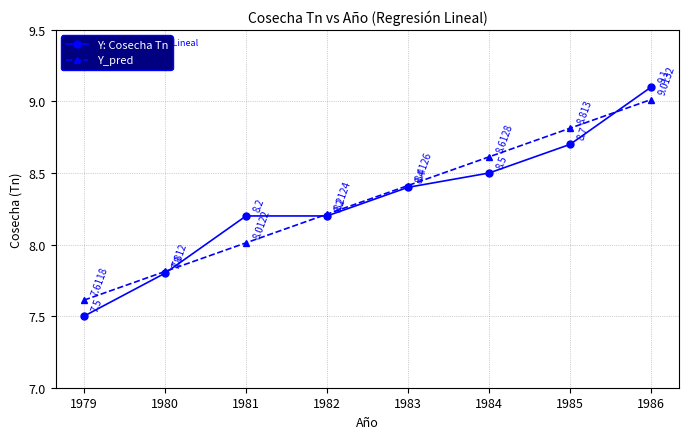

Reading left to right, transcribe all the data shown in this chart.

Y: Cosecha Tn: 1979=7.5	1980=7.8	1981=8.2	1982=8.2	1983=8.4	1984=8.5	1985=8.7	1986=9.1
Y_pred: 1979=7.6	1980=7.8	1981=8.0	1982=8.2	1983=8.4	1984=8.6	1985=8.8	1986=9.0